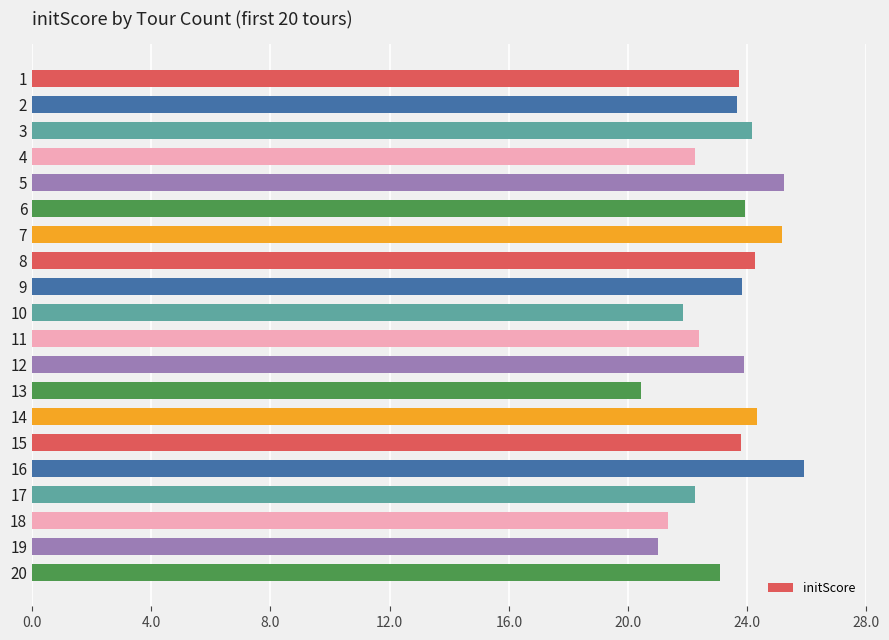

What is the maximum value shown in the chart?

25.9